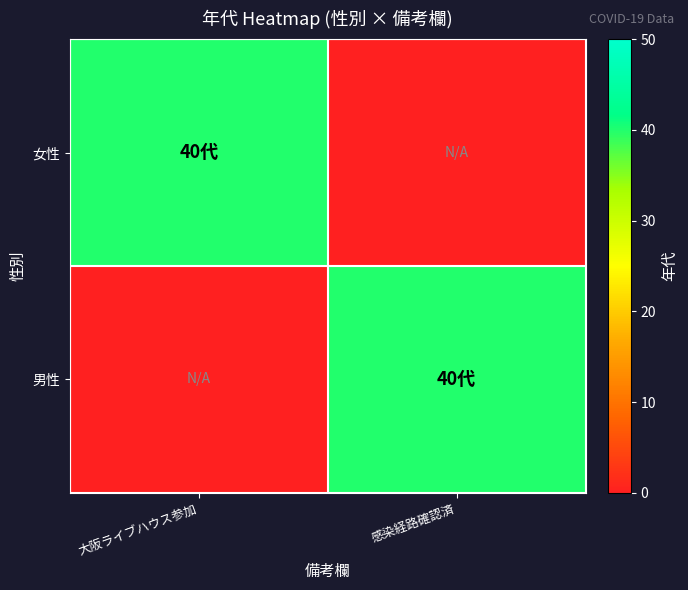

Which series has the largest total across all categories?

女性